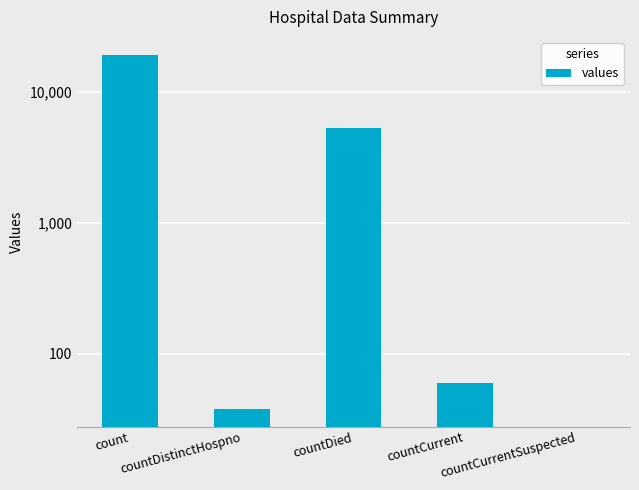

Rank the categories by value from lowest to highest.

countCurrentSuspected, countDistinctHospno, countCurrent, countDied, count